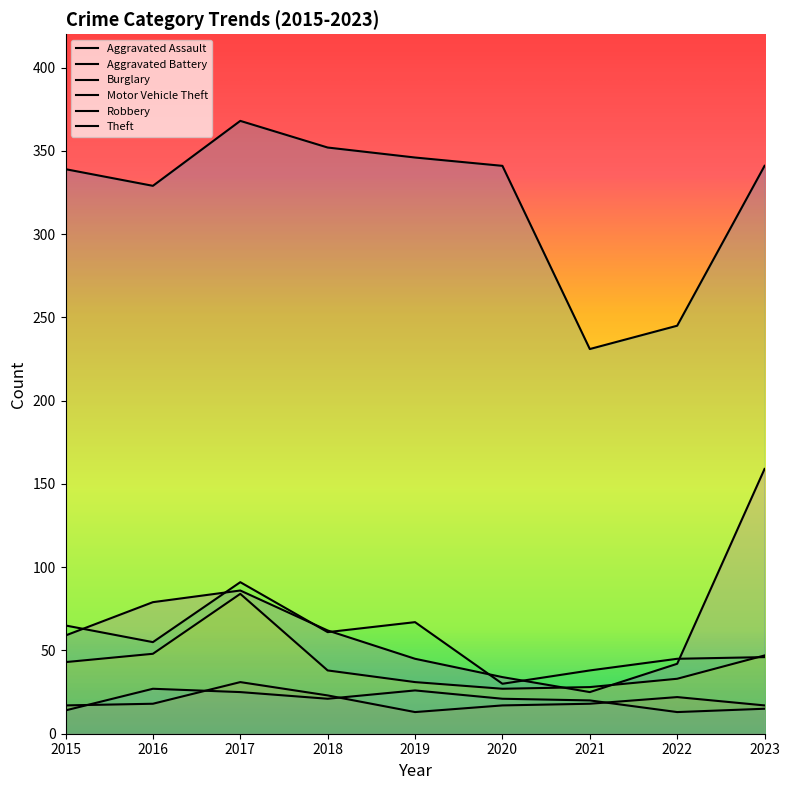

At which category is the sum across all series the highest?

2017